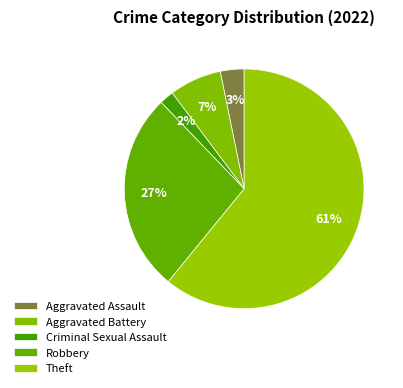

What percentage is the Theft slice, to the nearest percent?

61%